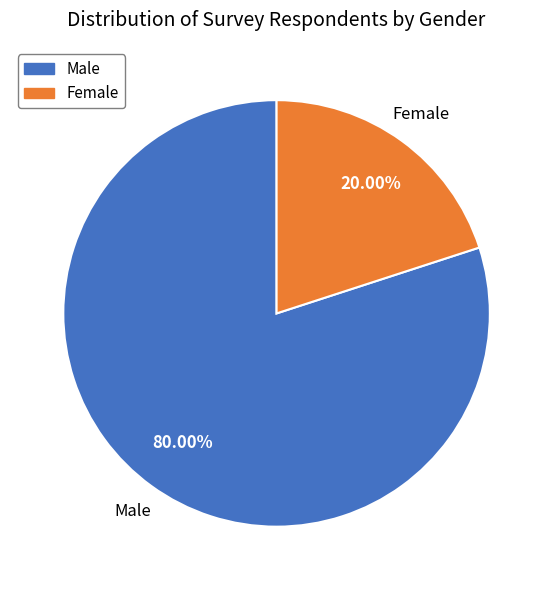

To the nearest percent, what is the difference between the largest and smallest slice percentages?

60%